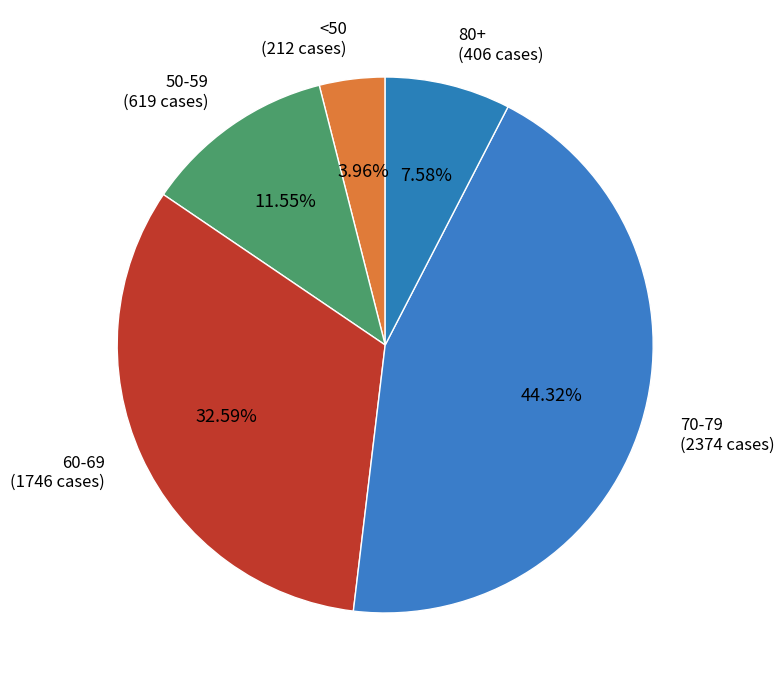

How many segments does this pie chart have?

5